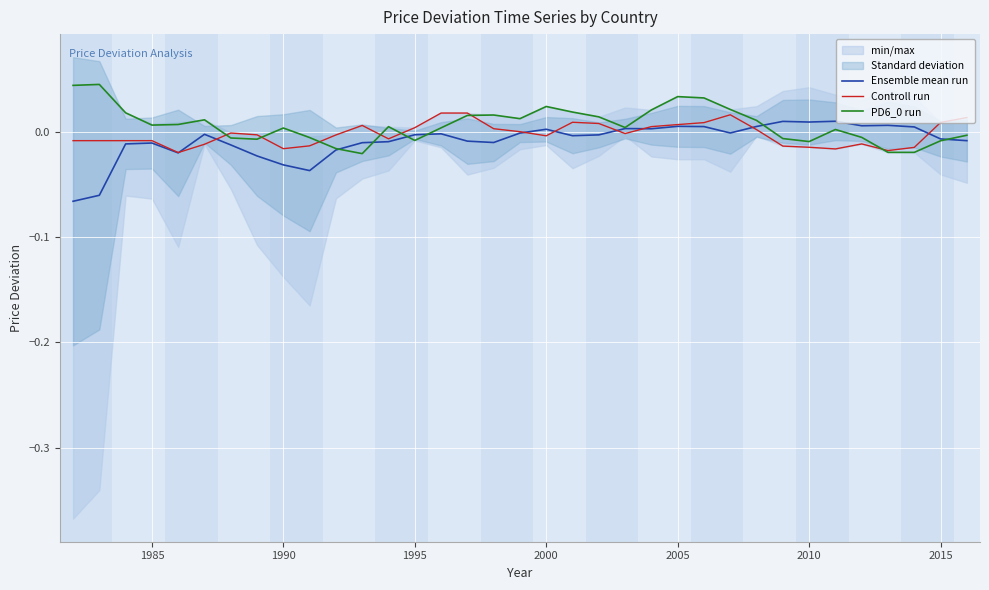

Does the chart display data point markers on the line(s)?

No